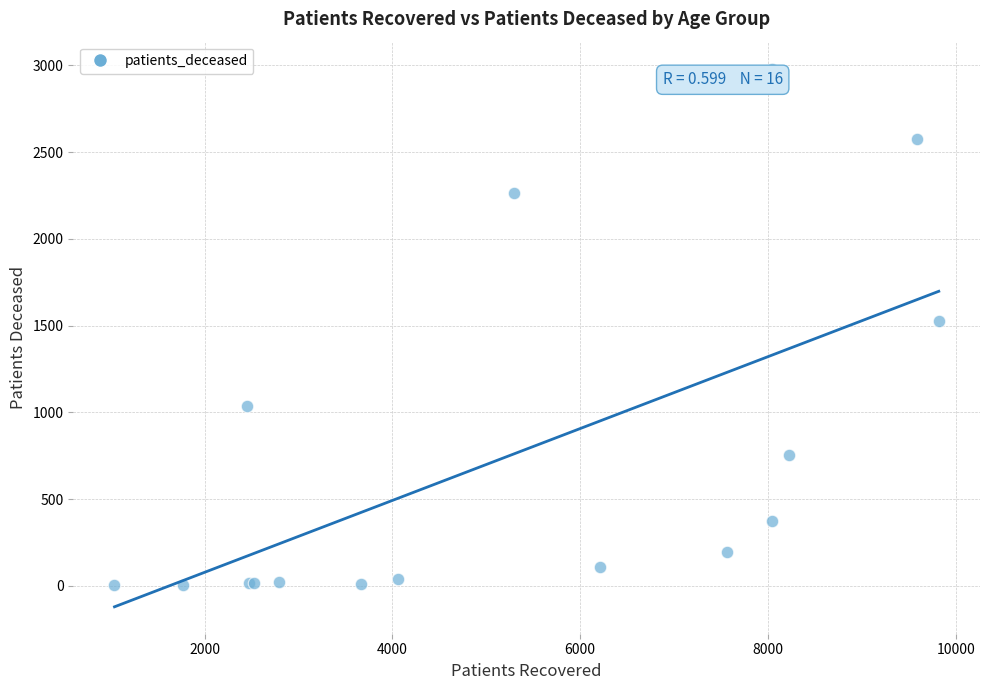

What Y value in the scatter plot is closest to 1492?

1528